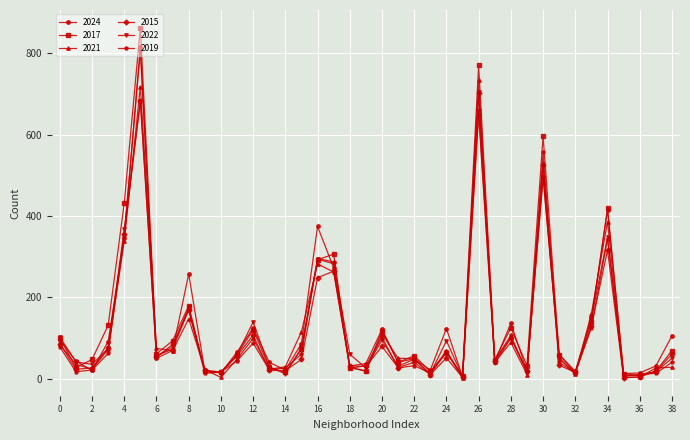

Which series has the largest range (max minus min)?

2017